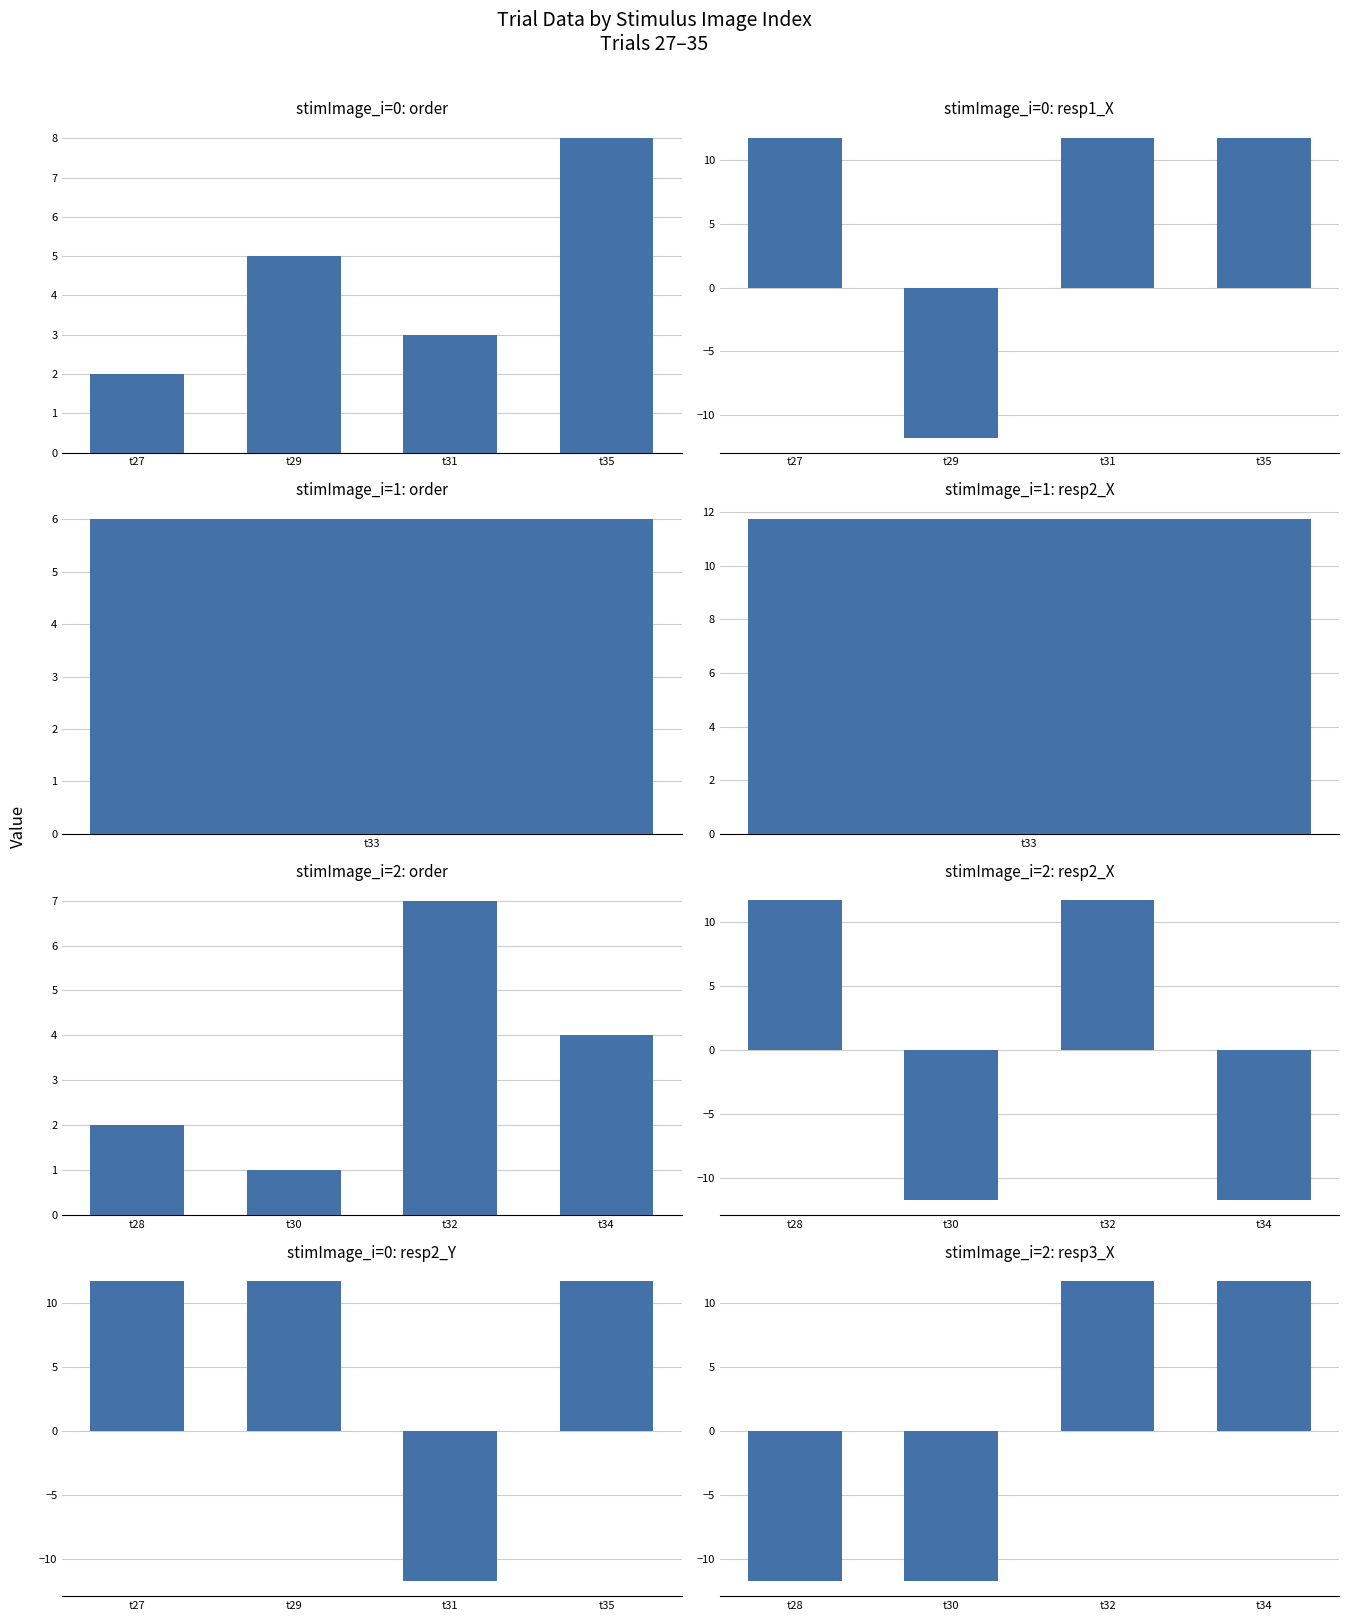

What is the minimum value shown in the chart?

-11.7